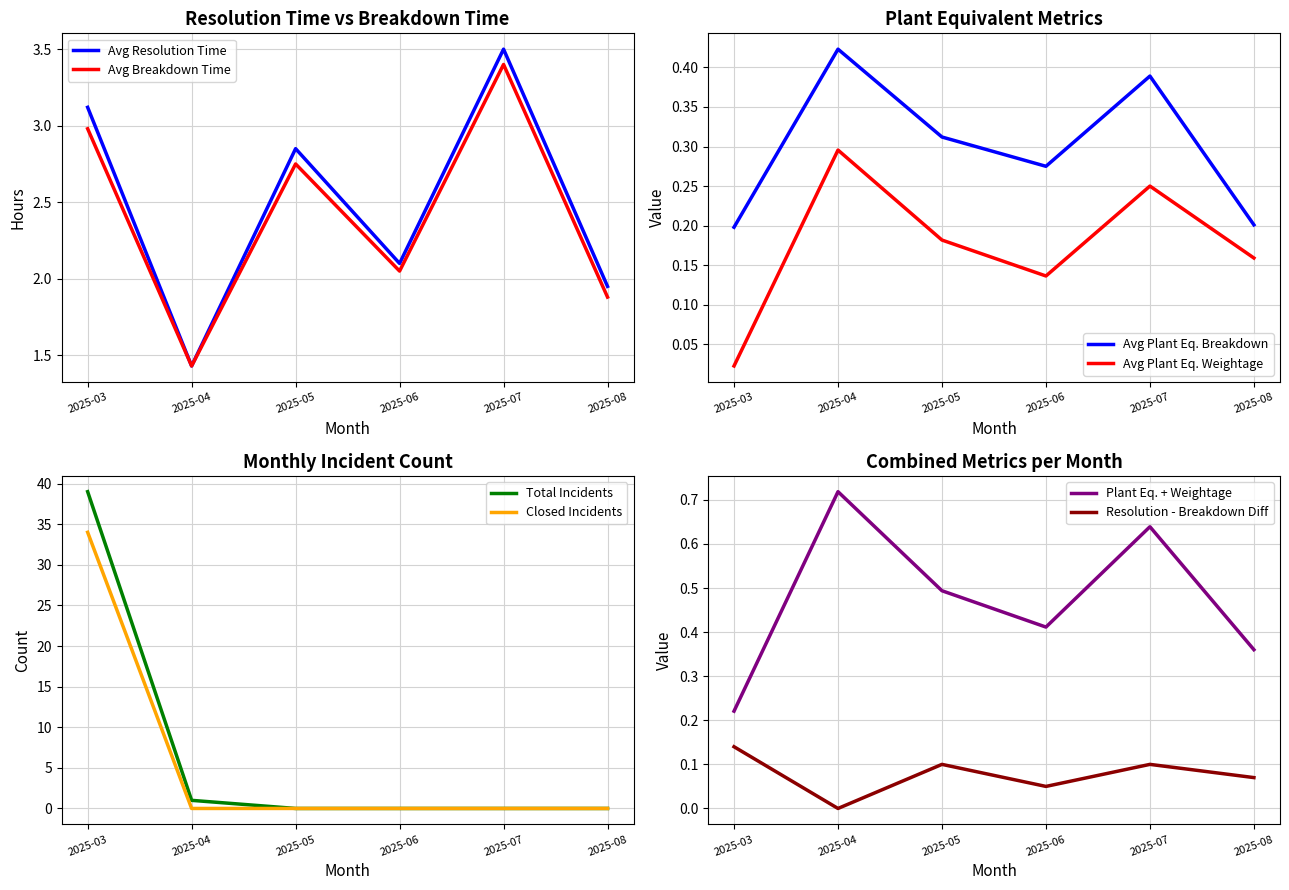

Count the Avg Plant Equivalent breakdown values in the range 0 to 1.

6